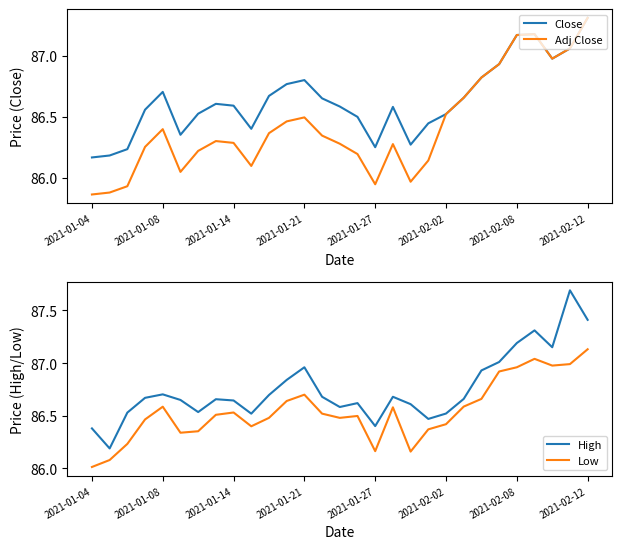

How many data points in Adj Close are above 86?

24